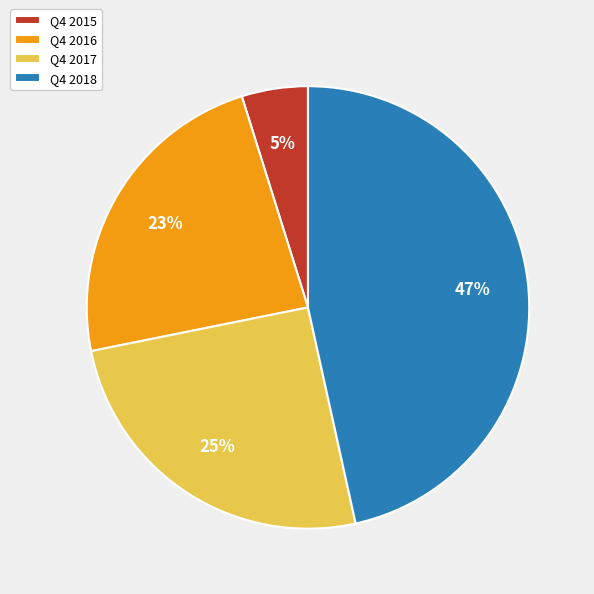

Which slice is the largest?

Q4 2018